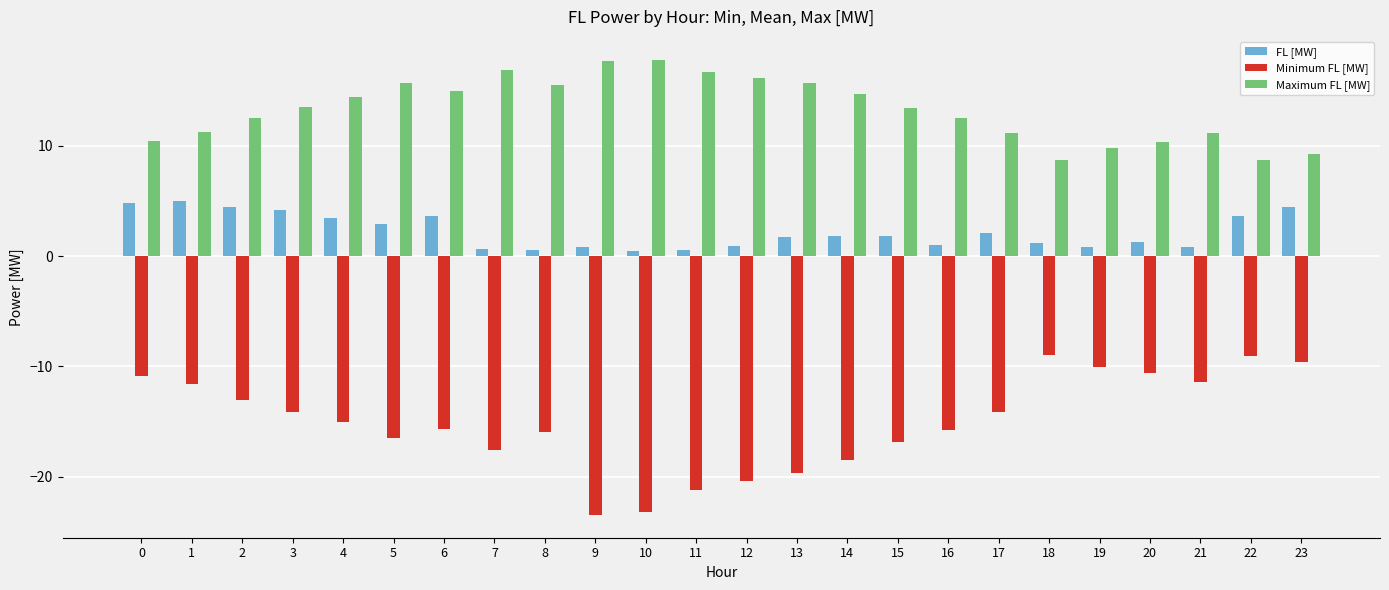

Does the chart contain stacked bars?

No